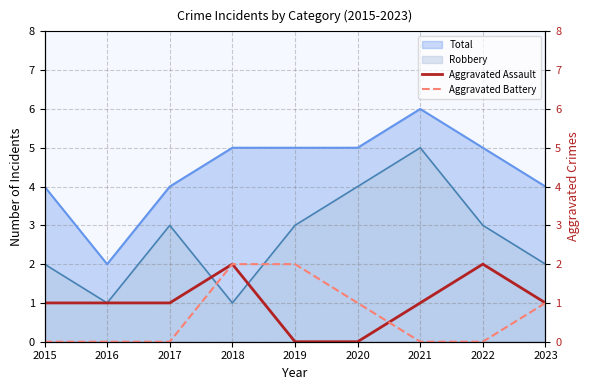

Which category has the highest value in the Total series?

2021